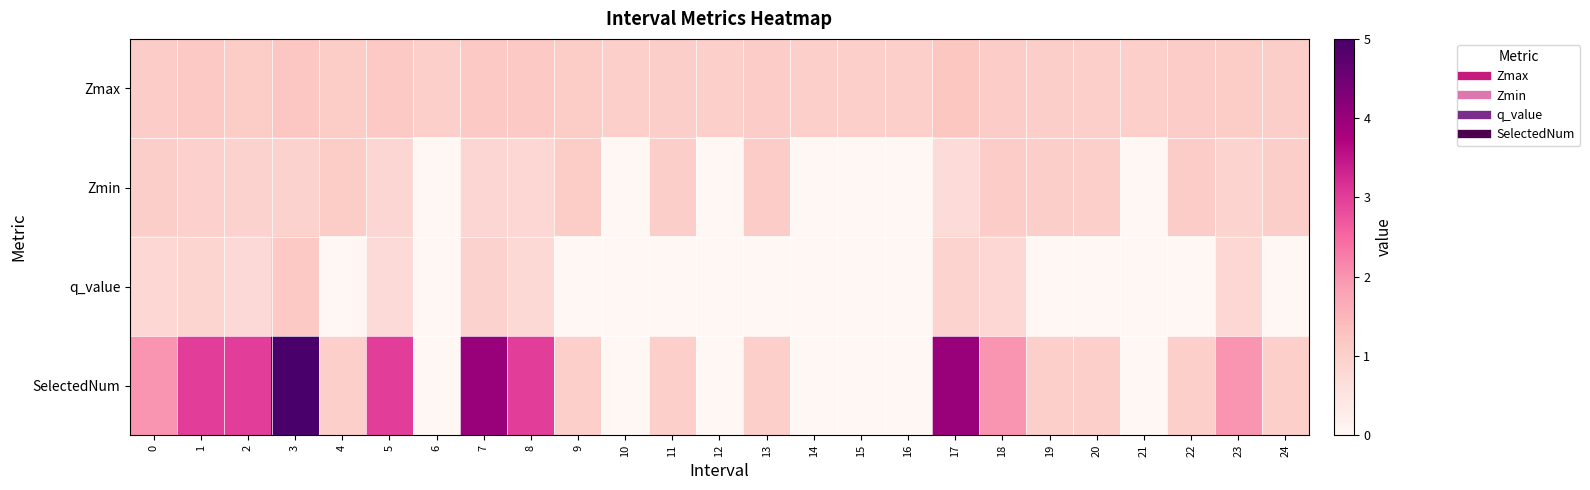

Which series has the largest total across all categories?

SelectedNum